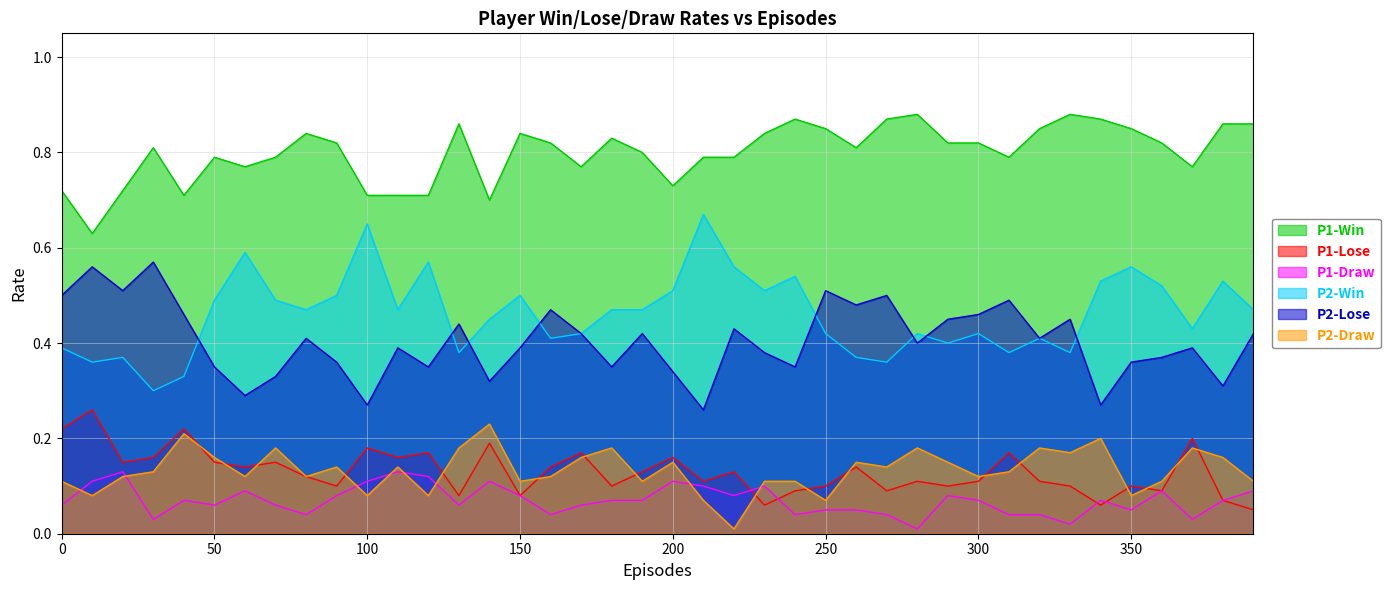

True or false: P2-Lose has a value of 0.2 at 270.

False